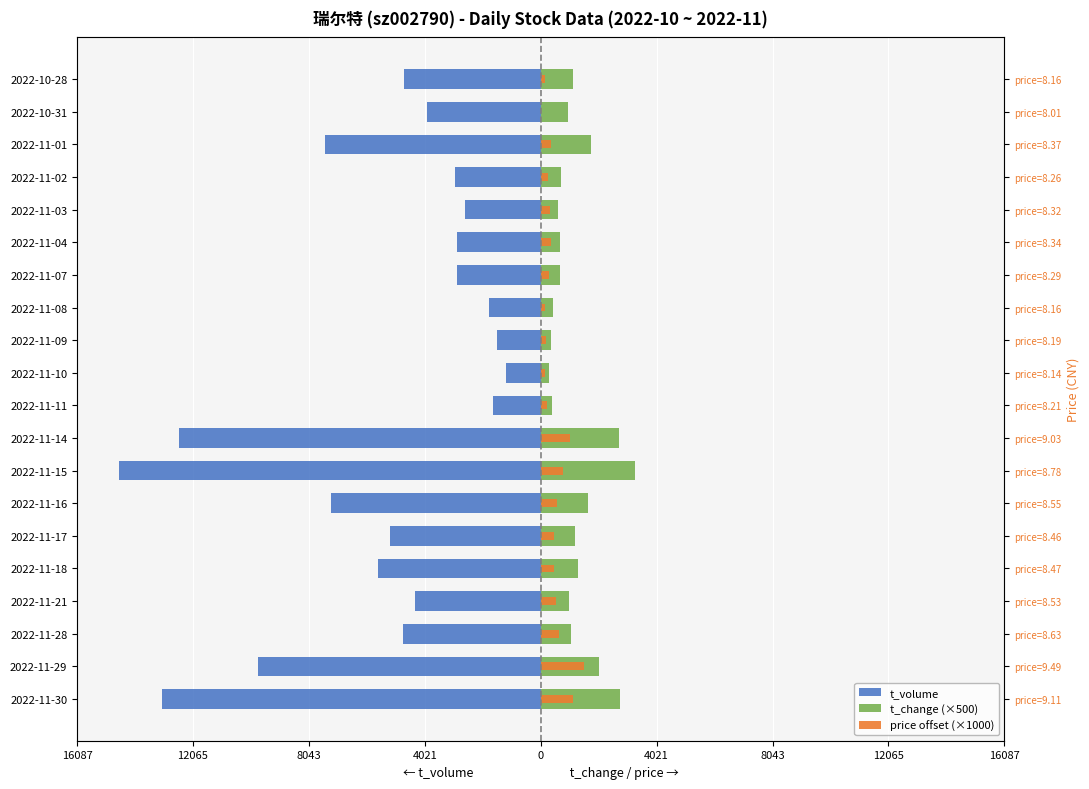

At 2022-11-08, list the series in order from smallest to largest.

t_volume, price offset (×1000), t_change (×500)